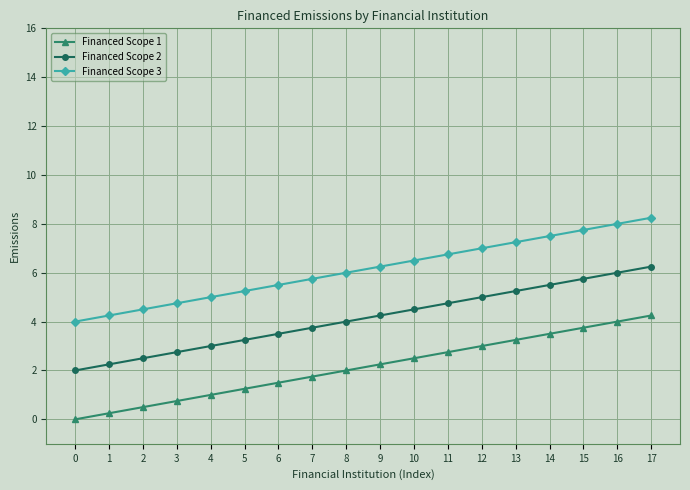

Read the Financed Scope 3 value at 12.

7.0